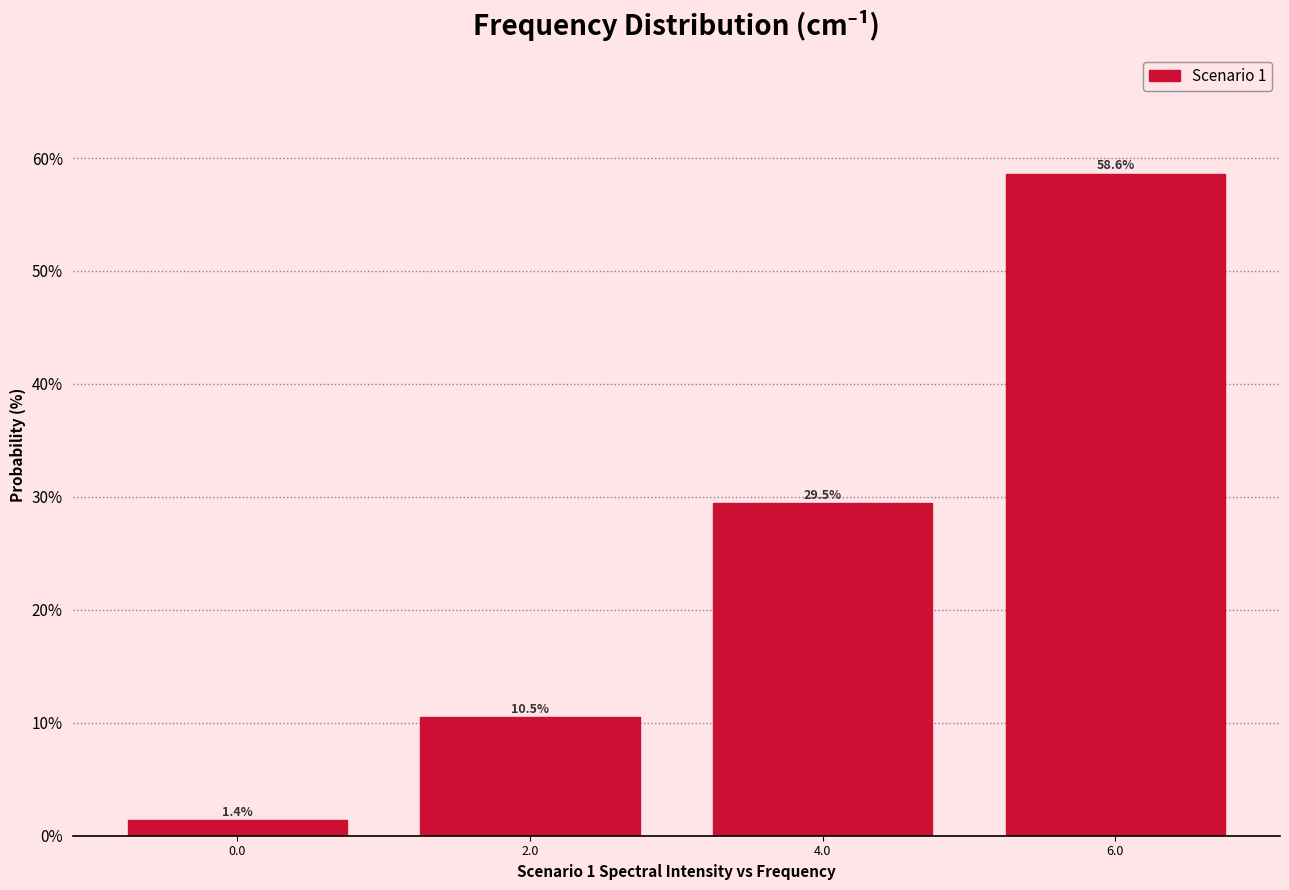

Reading right to left, list all the values displayed in this chart.

58.6	29.5	10.5	1.4